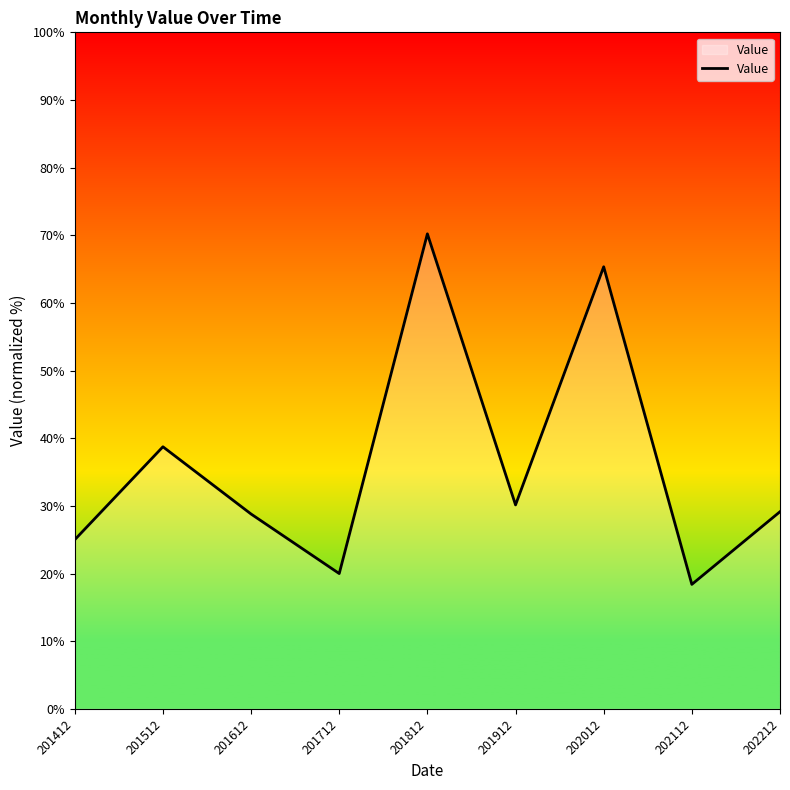

How many lines are shown in the chart?

1